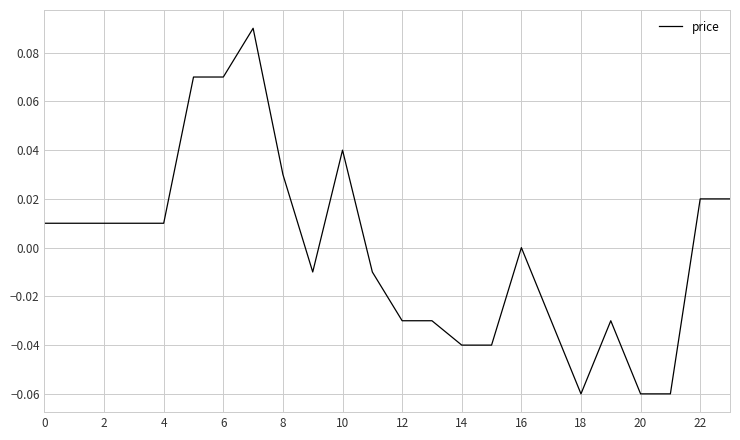

How many lines are shown in the chart?

1